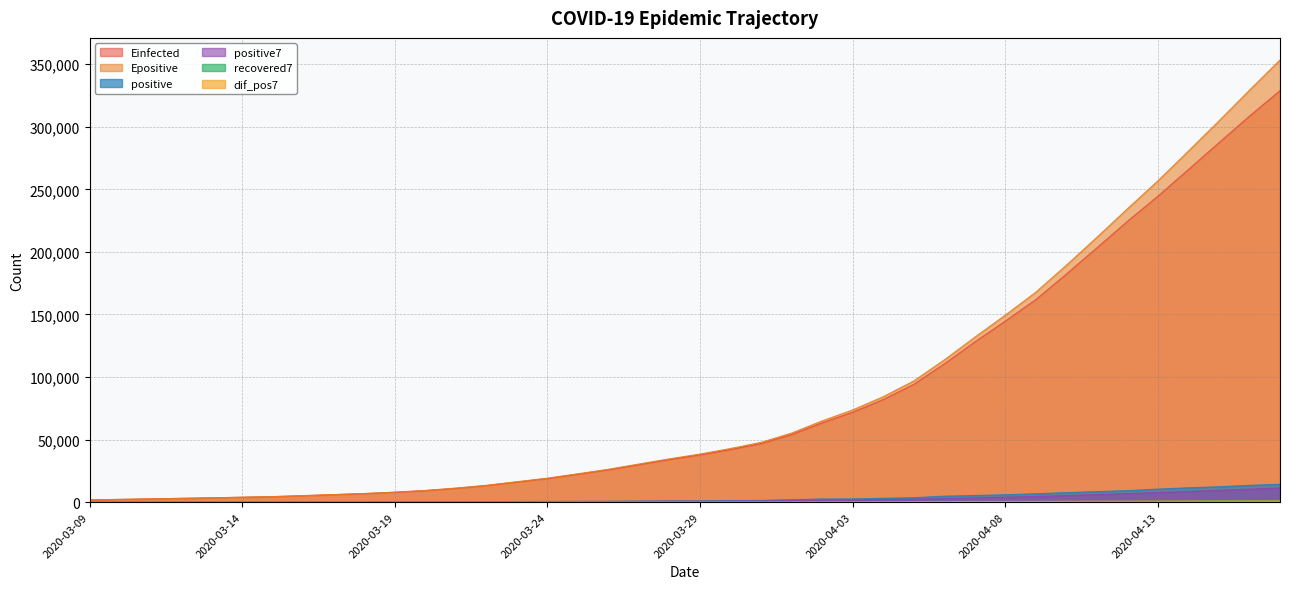

What is the spread (max minus min) of values at 2020-04-10?

188870.3